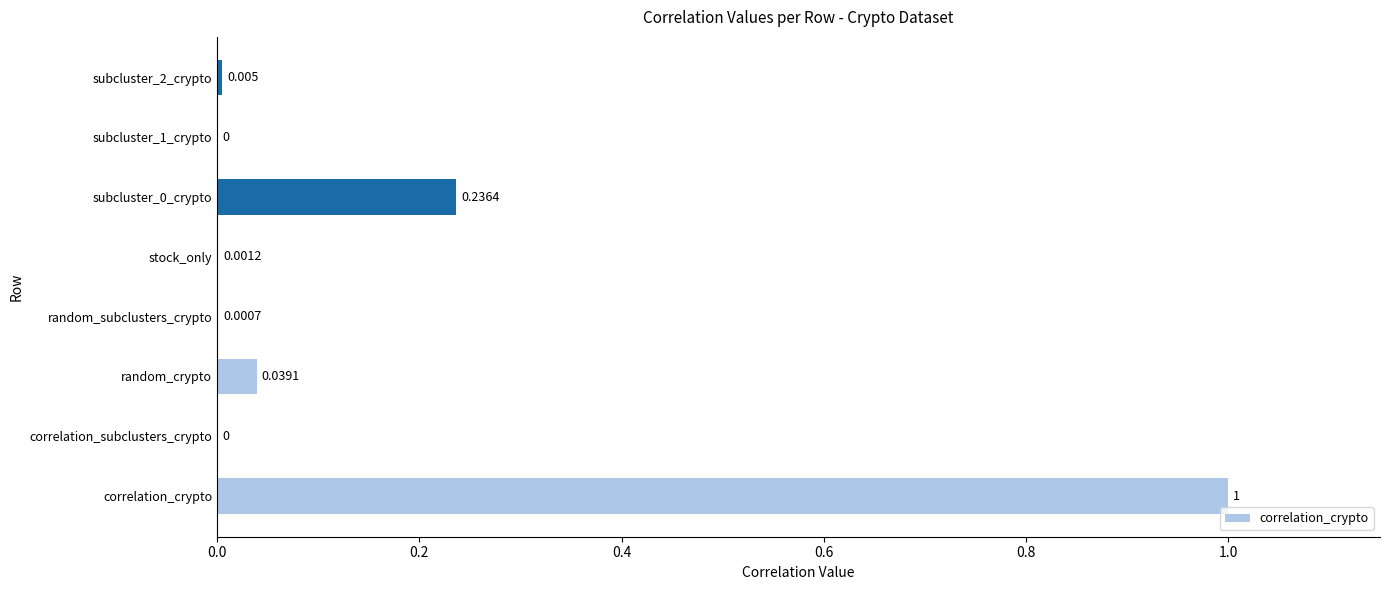

Which label corresponds to the largest value in the chart?

correlation_crypto